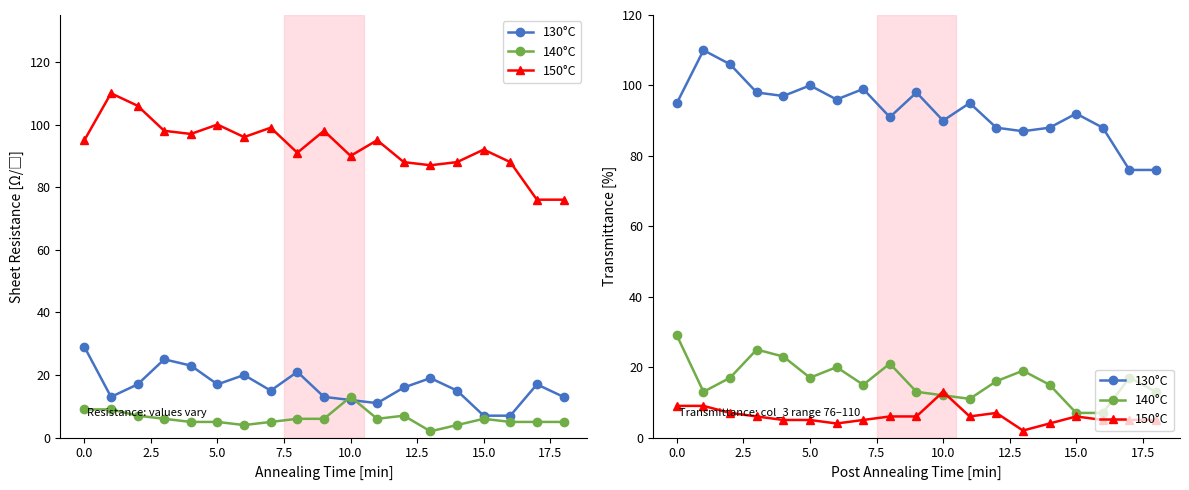

What value does the 130°C series have at 11, to the nearest 10?

100